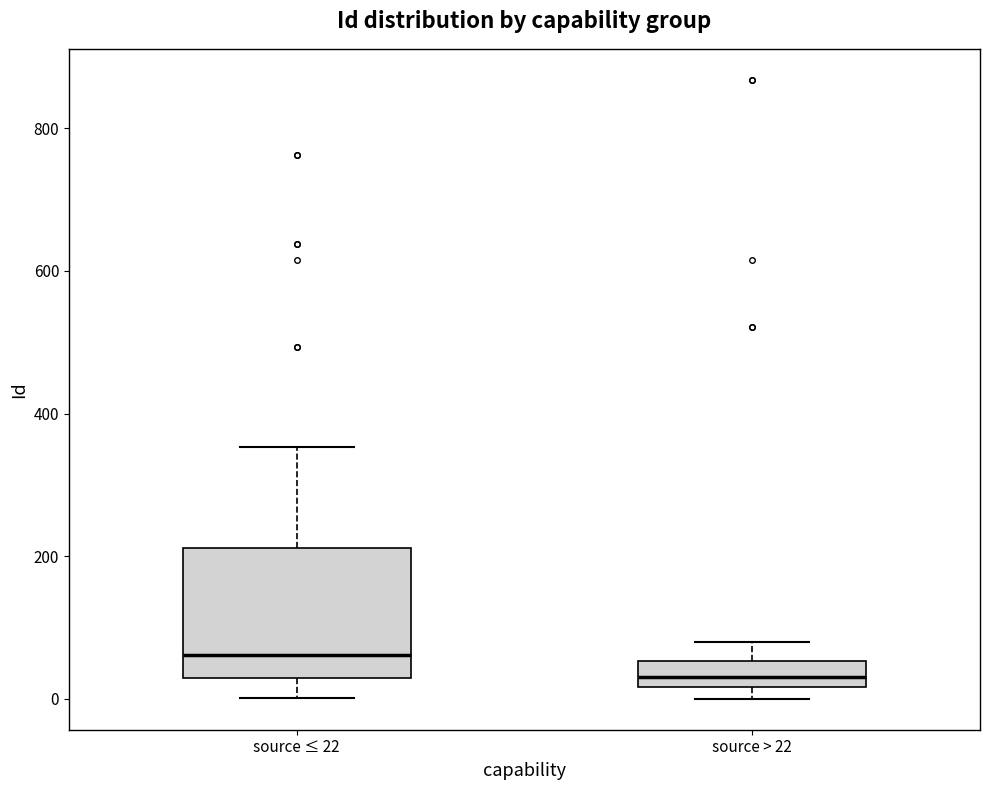

Reading left to right, transcribe this box plot: for each box, give where its median line is, the range the box spans, and where its two whiskers end, as read against the y-axis. The values are not printed on the chart, so give them approximately, as read against the axis.

source ≤ 22: median 60, box 20 to 220, whiskers 0 to 360
source > 22: median 40, box 20 to 60, whiskers 0 to 80